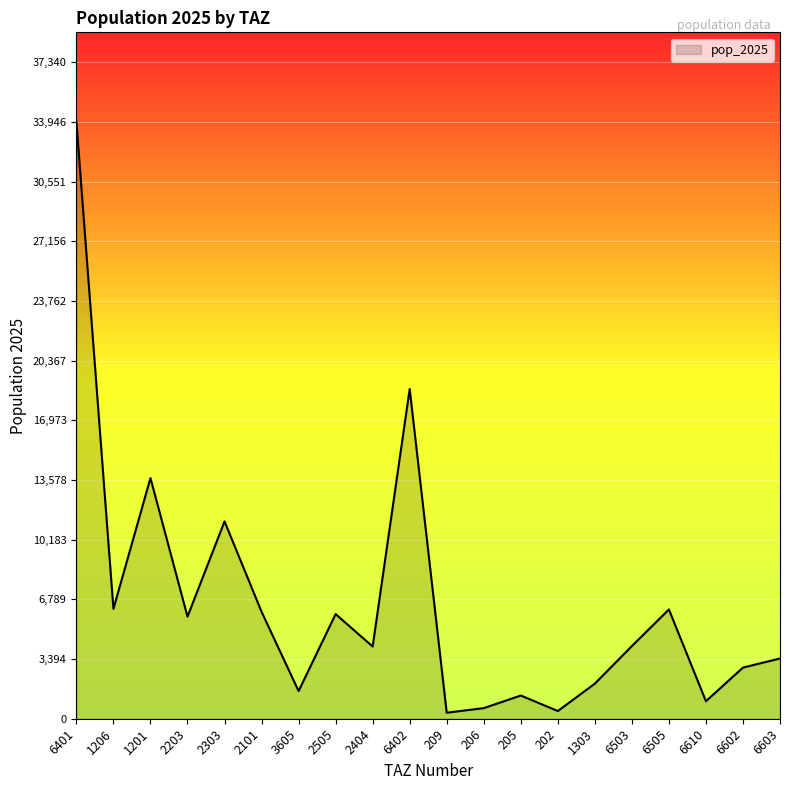

What is the difference between the maximum and minimum values?

33604.2